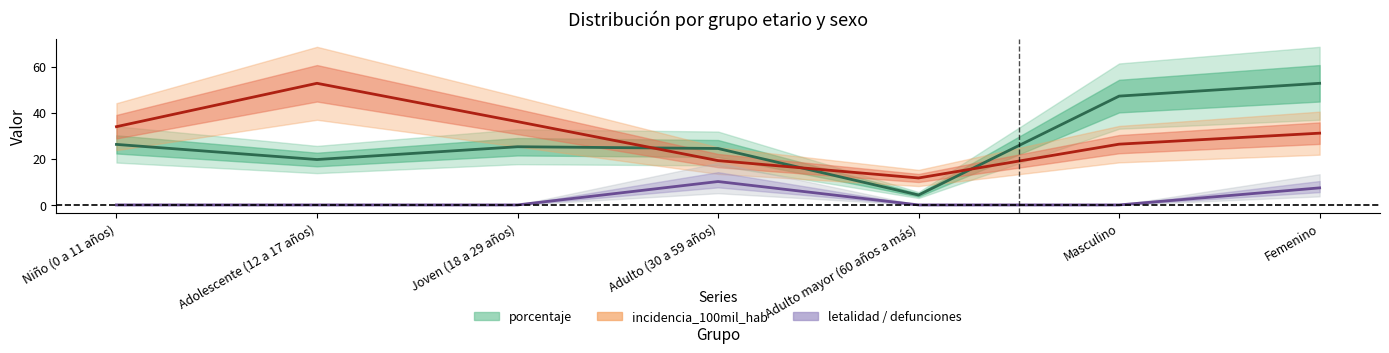

What is the sum of the porcentaje values at Joven (18 a 29 años) and Niño (0 a 11 años)?

51.5